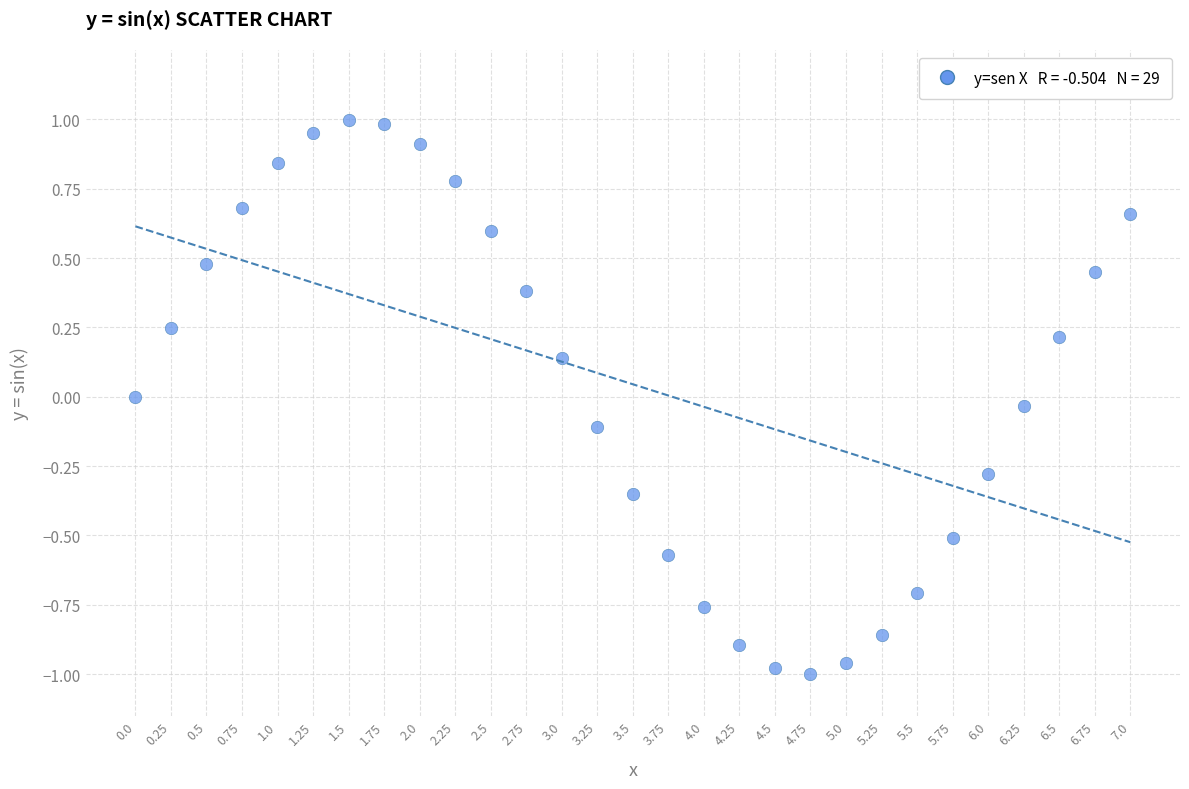

What is the range of Y values (max minus min)?

2.0